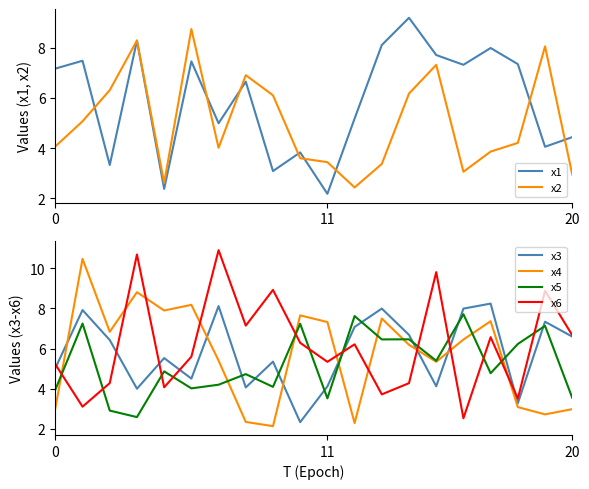

Is it true that x4 equals 3.0 at 0?

True